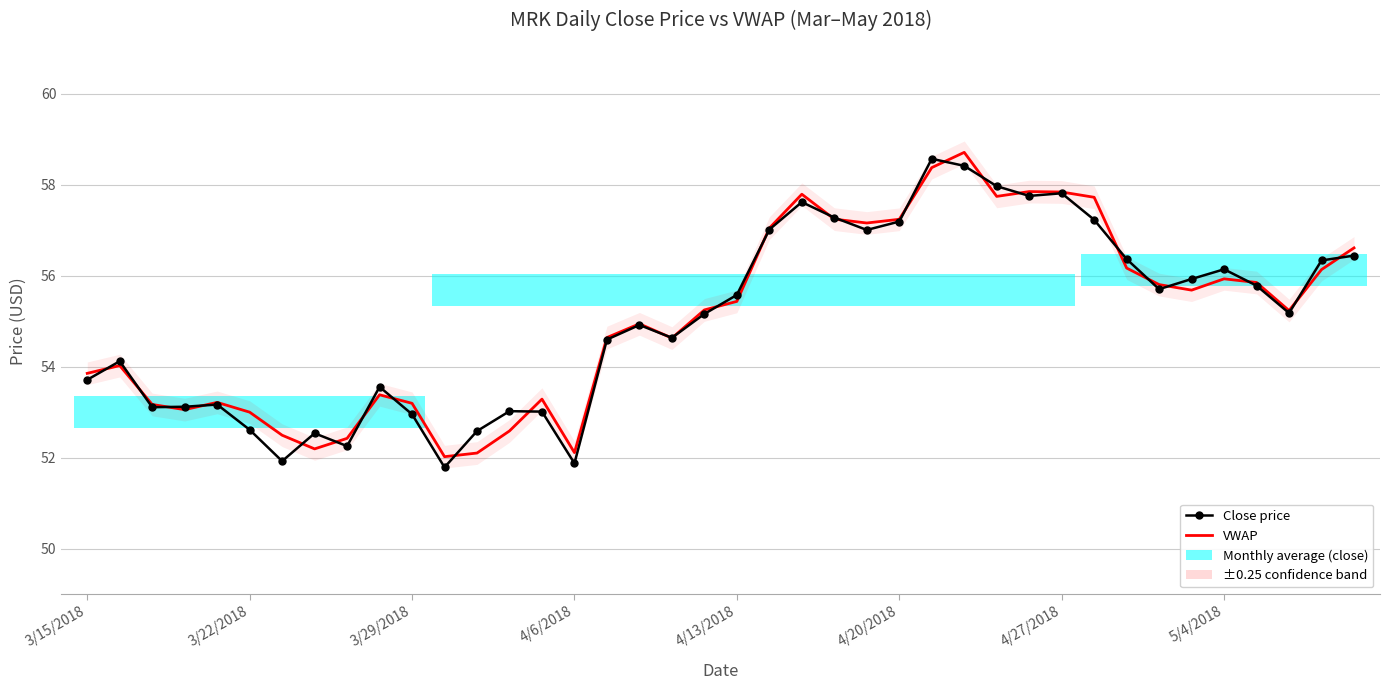

True or false: VWAP has more than 2 interior local peaks.

True